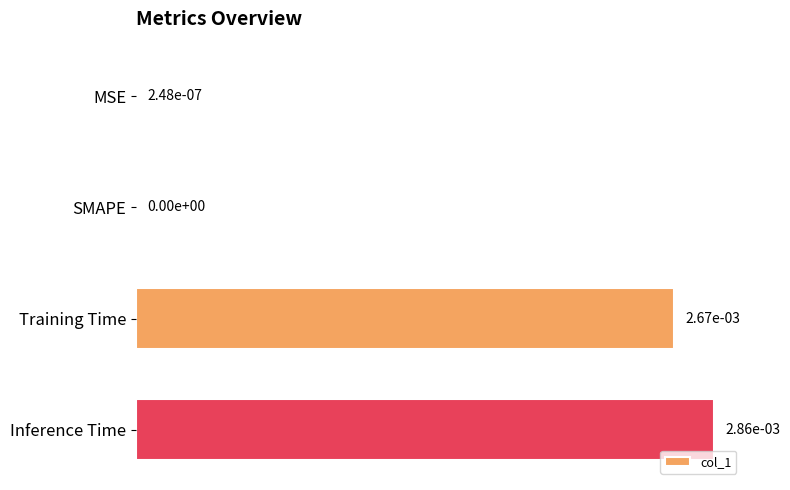

True or false: the data shows 0.0 at Training Time.

True